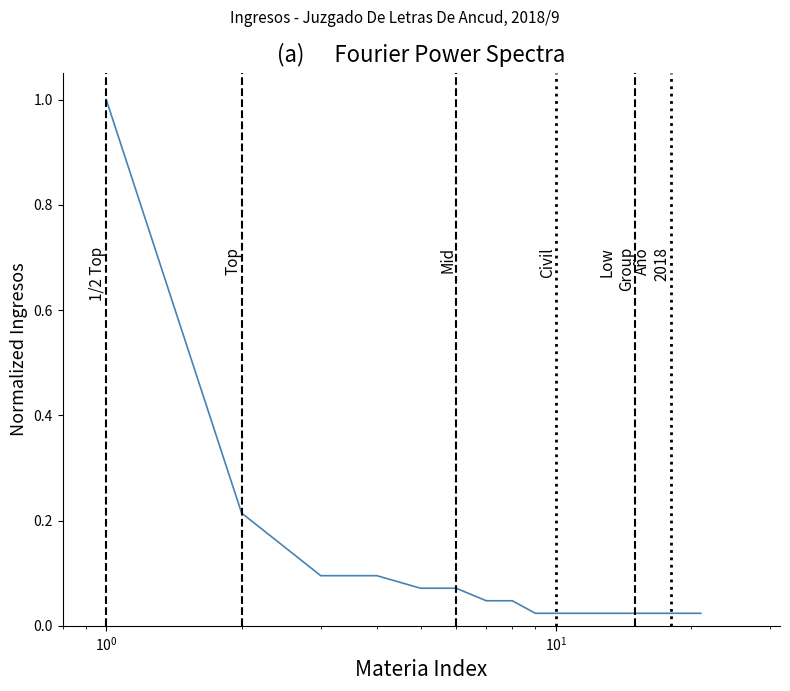

What is the maximum value shown in the chart?

1.0